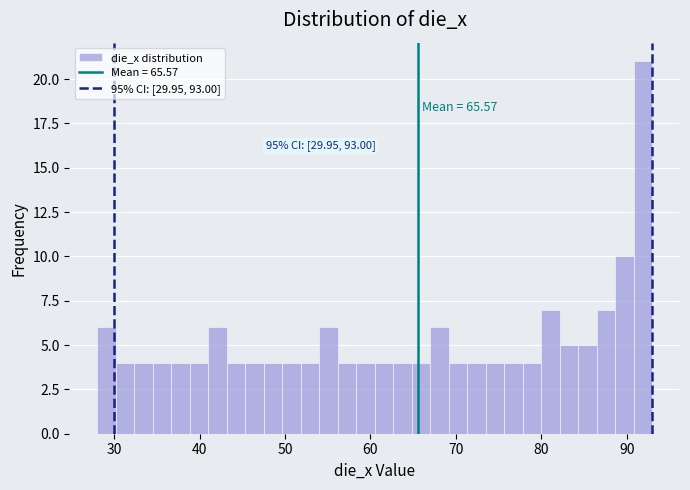

Read against the x-axis, roughly where is the centre of the tallest bar?

92